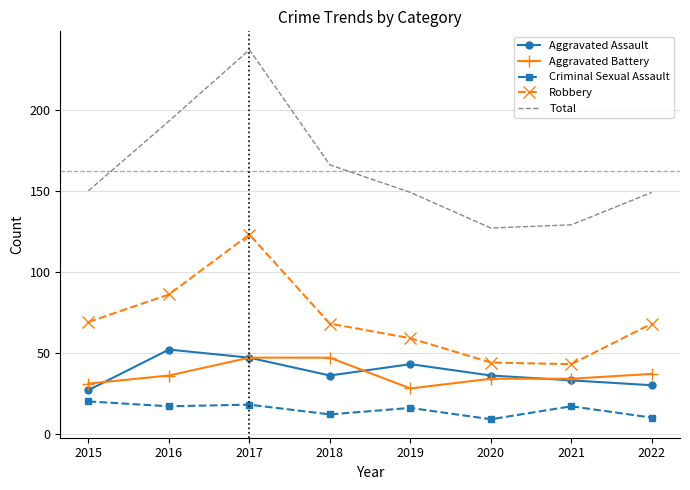

What is the approximate value of Aggravated Battery at 2018, to the nearest 10?

50